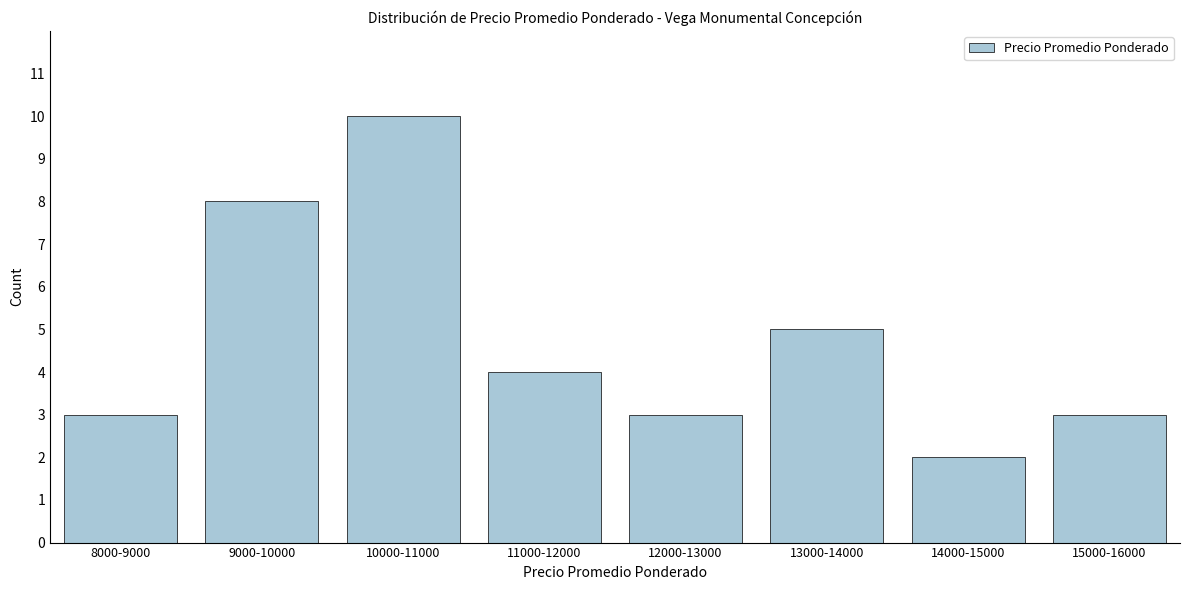

Reading right to left, transcribe all the data shown in this chart.

3	2	5	3	4	10	8	3